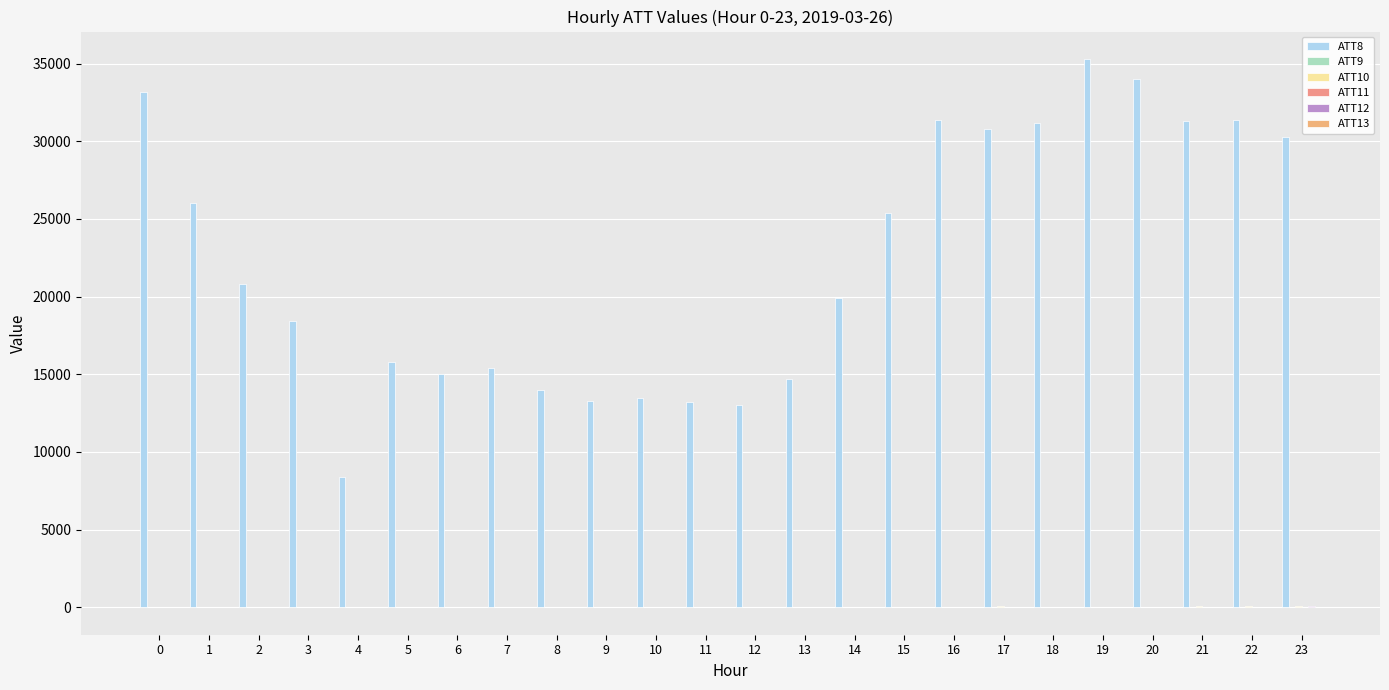

What is the value of the ATT13 bar at the 2nd from the left?

-1.6